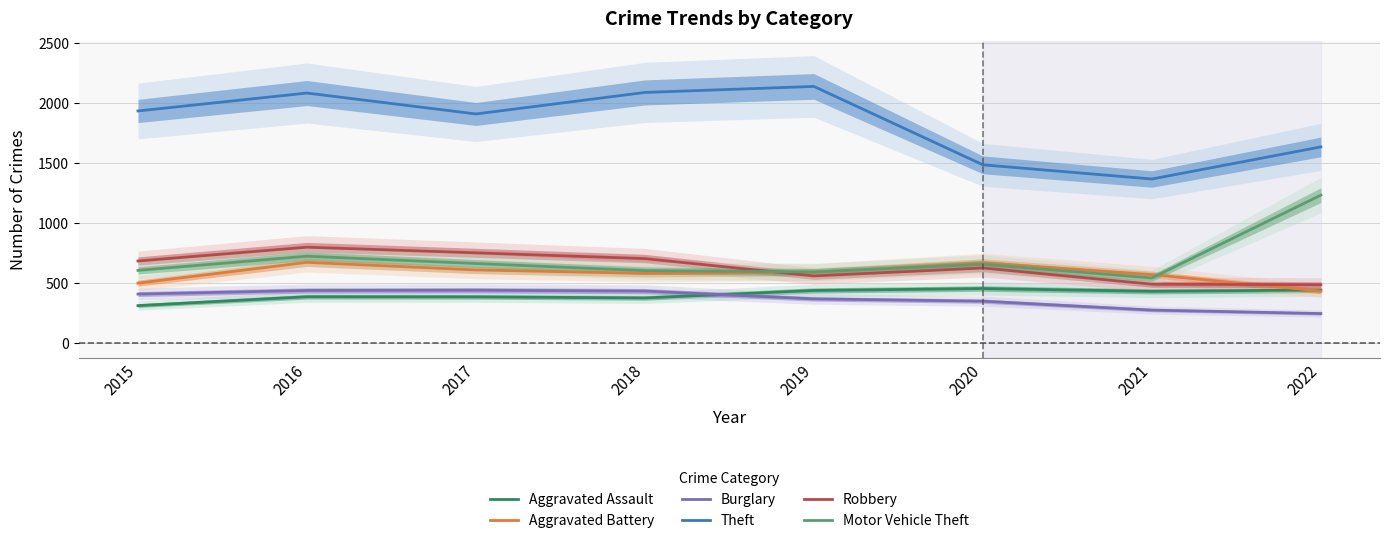

At which label does Aggravated Assault first exceed 433?

2019